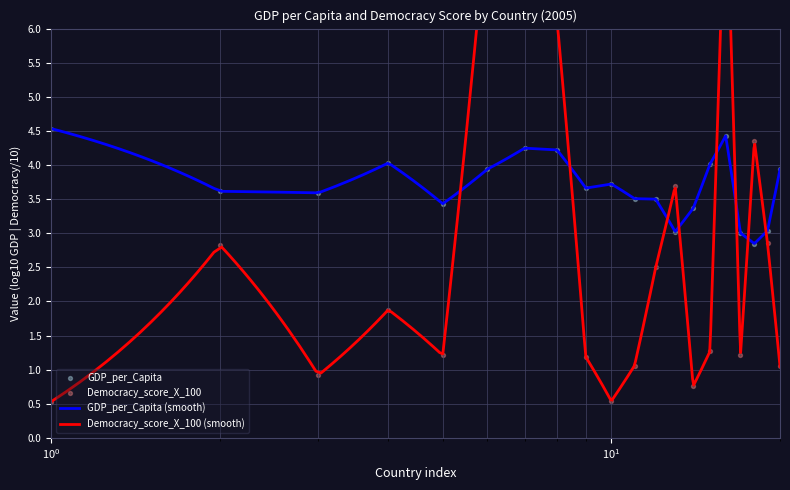

What is the lowest value of the GDP_per_Capita (smooth) series?

2.9